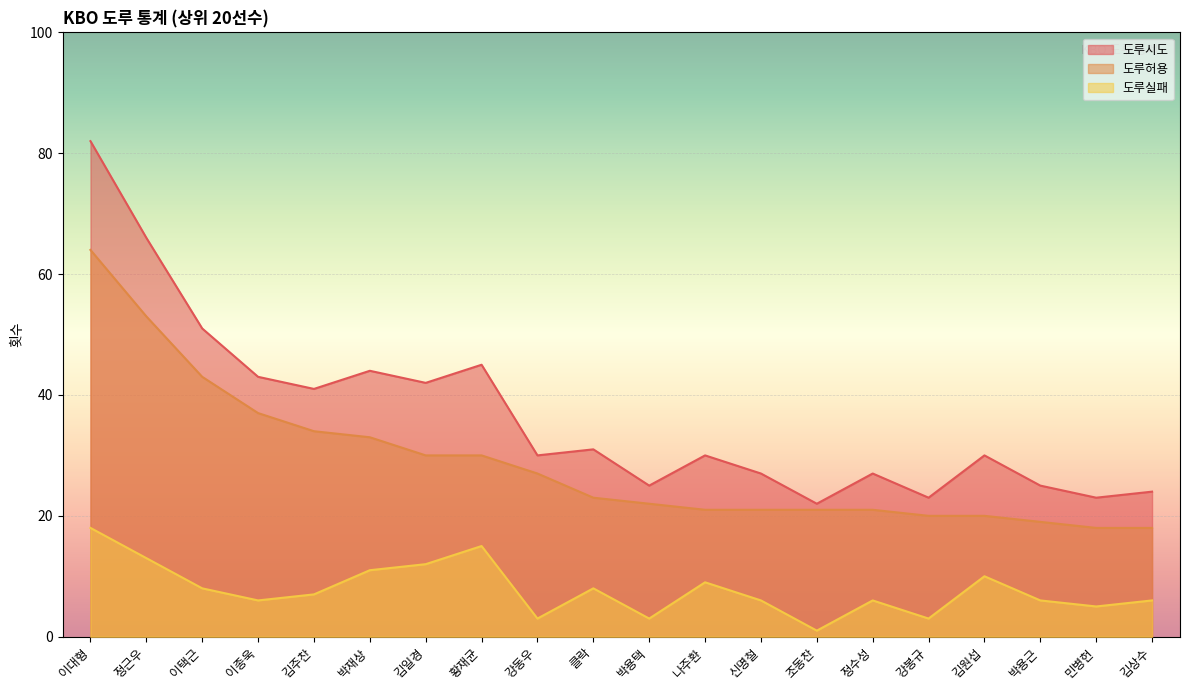

True or false: 도루허용 has more than 2 points higher than both neighbors.

False